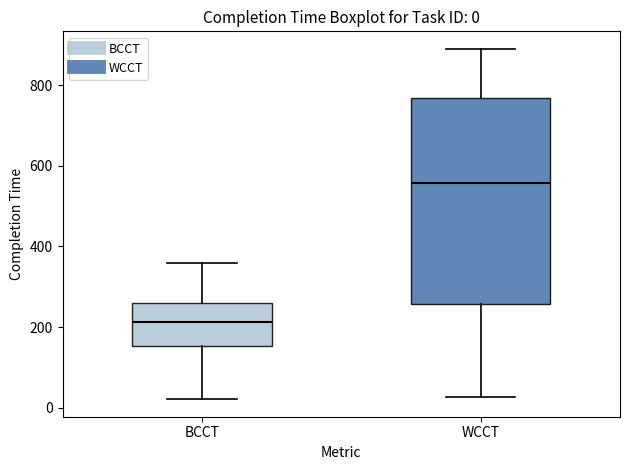

Which box's median line is the lowest?

BCCT